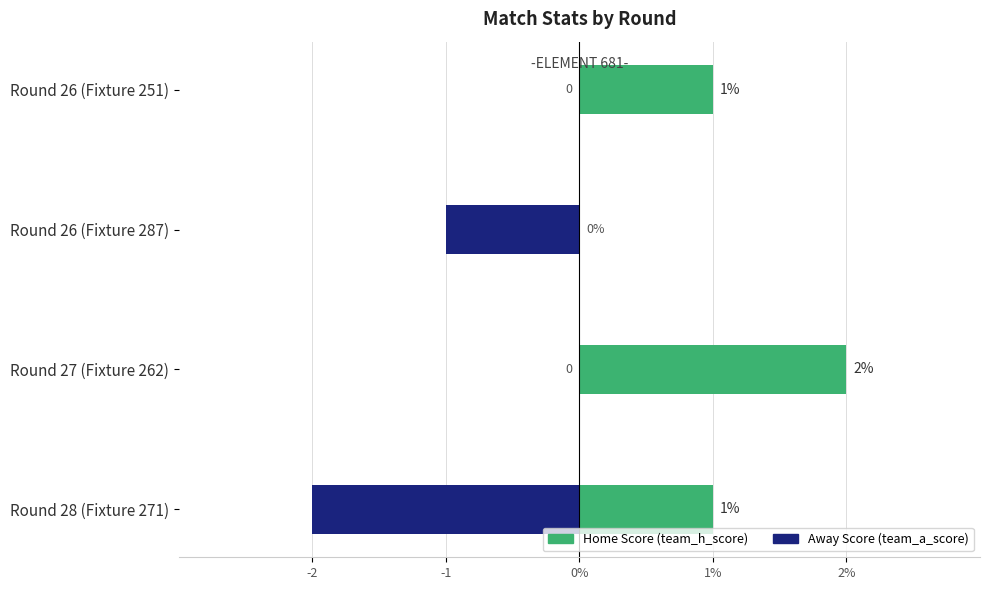

What position from the right is Round 26 (Fixture 251)?

4